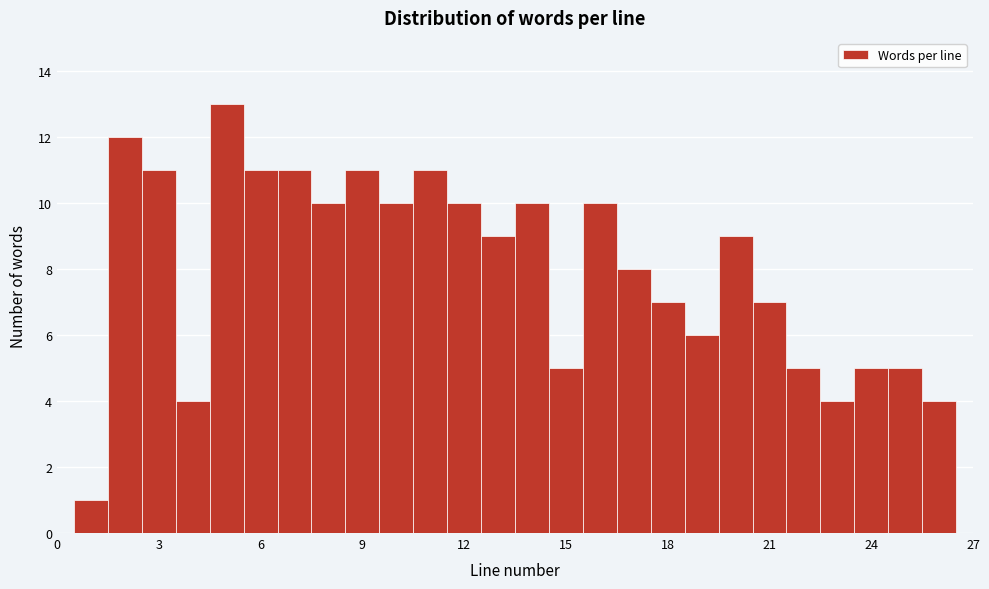

Around what value on the x-axis is the tallest bar? Give the approximate position of its centre, as read against the axis.

5.0